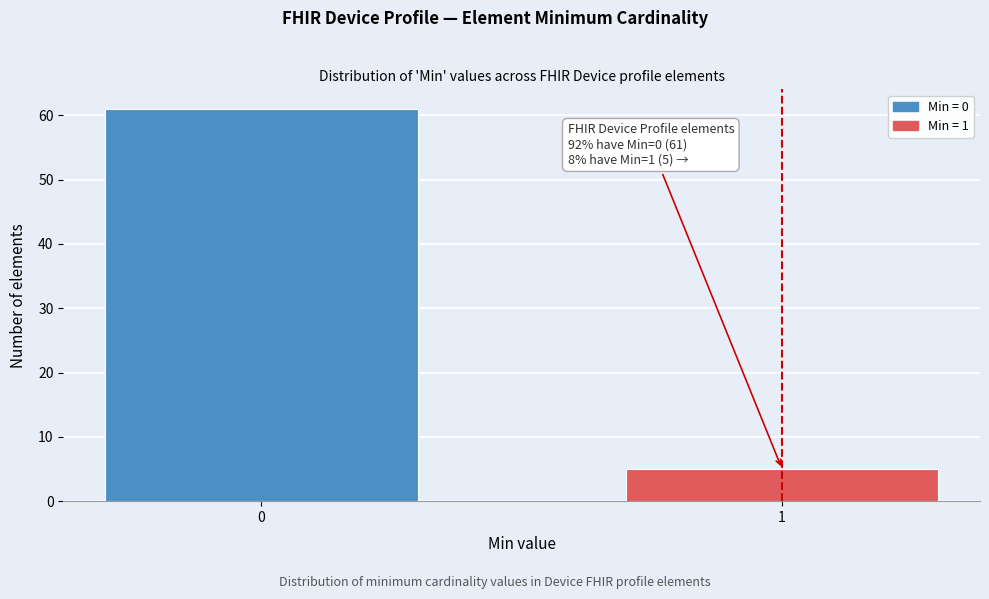

Reading left to right, transcribe all the data shown in this chart.

61	5